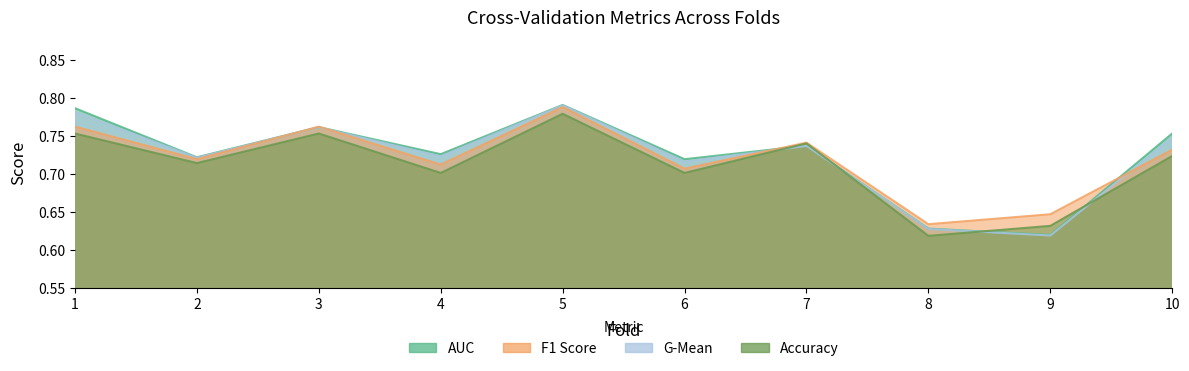

Read the accuracy value at 7.

0.7